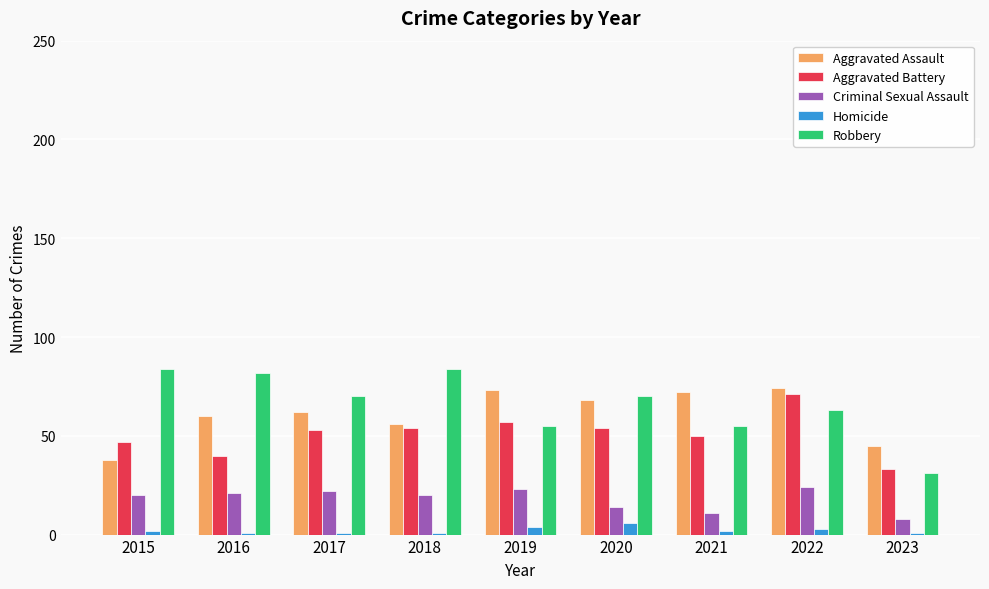

Reading left to right, transcribe all the data shown in this chart.

Aggravated Assault: 2015=38	2016=60	2017=62	2018=56	2019=73	2020=68	2021=72	2022=74	2023=45
Aggravated Battery: 2015=47	2016=40	2017=53	2018=54	2019=57	2020=54	2021=50	2022=71	2023=33
Criminal Sexual Assault: 2015=20	2016=21	2017=22	2018=20	2019=23	2020=14	2021=11	2022=24	2023=8
Homicide: 2015=2	2016=1	2017=1	2018=1	2019=4	2020=6	2021=2	2022=3	2023=1
Robbery: 2015=84	2016=82	2017=70	2018=84	2019=55	2020=70	2021=55	2022=63	2023=31